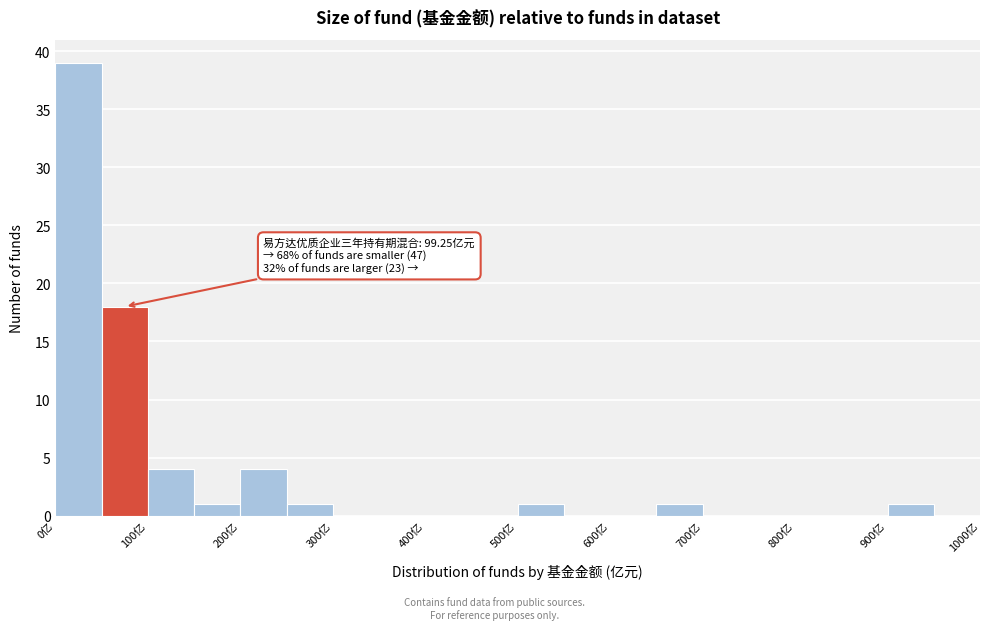

Which range on the x-axis has the tallest bar?

0 to 50